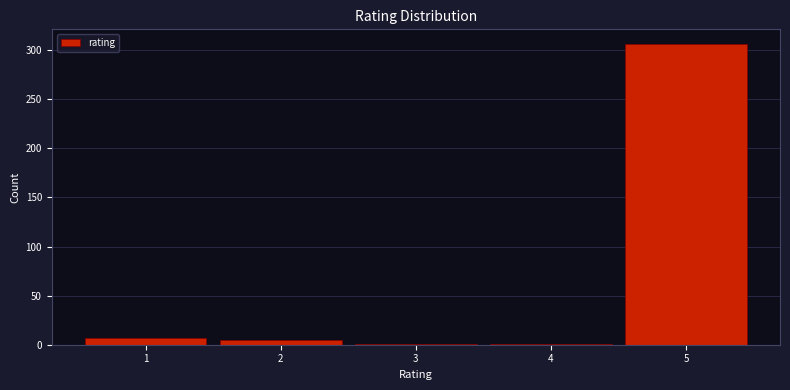

Reading left to right, transcribe this chart: for each bar, give the range it covers on the x-axis and its height. The values are not printed on the chart, so give them approximately, as read against the axis.

0.5 to 1.5: 5
1.5 to 2.5: 5
2.5 to 3.5: under 5
3.5 to 4.5: under 5
4.5 to 5.5: 305